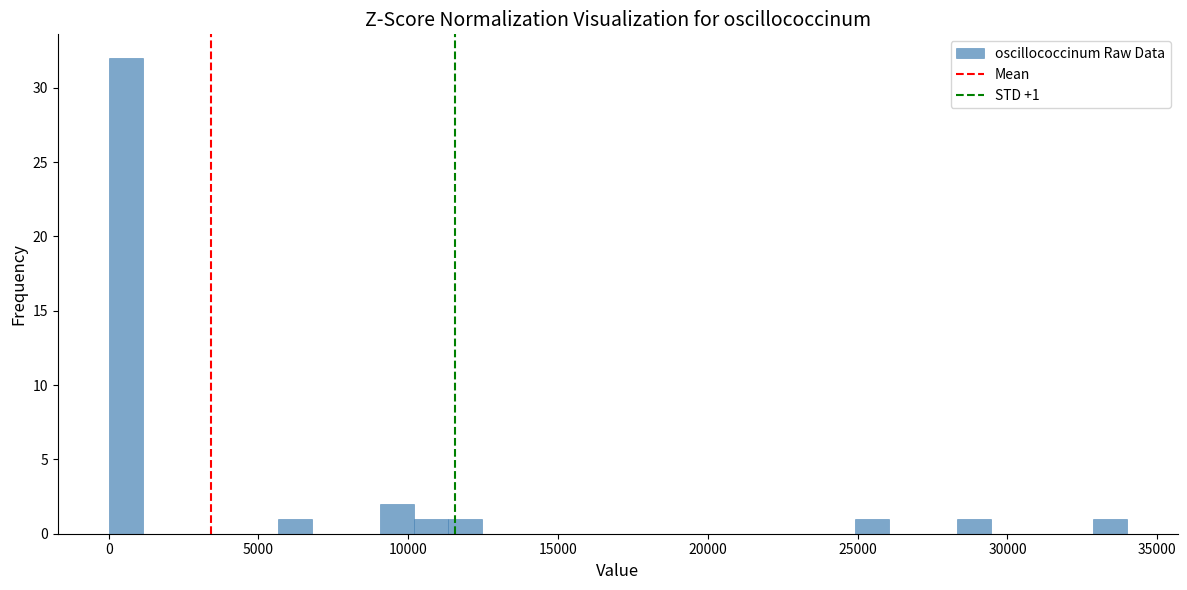

Around what value on the x-axis is the tallest bar? Give the approximate position of its centre, as read against the axis.

500